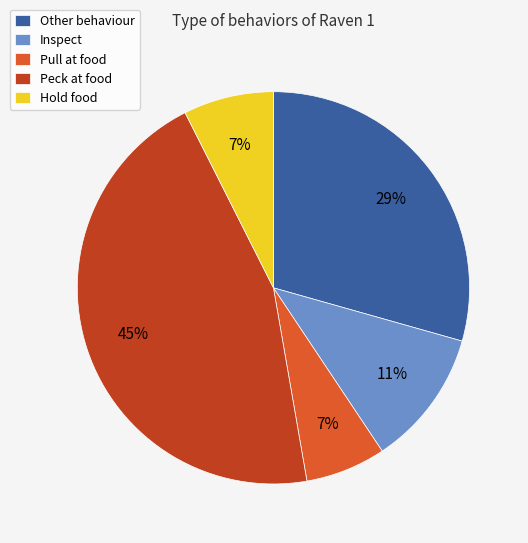

To the nearest percent, what portion does Other behaviour represent?

29%